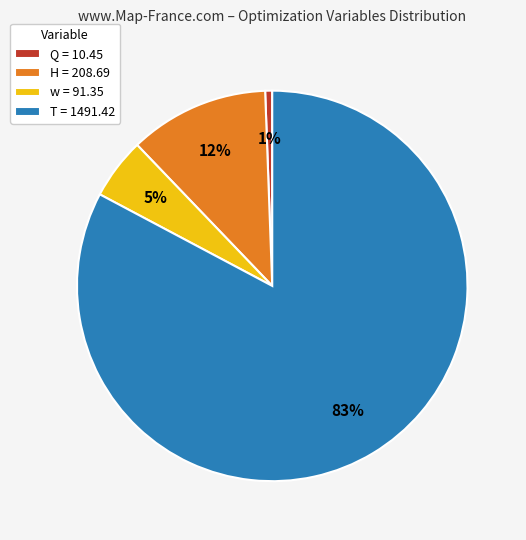

How many slices are in this pie chart?

4